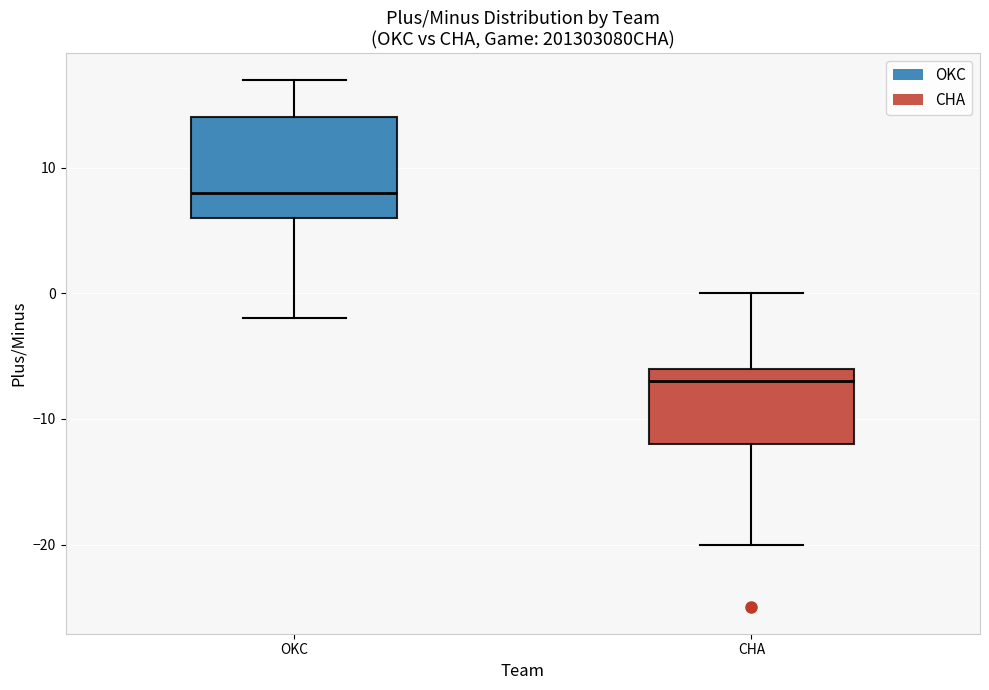

Reading left to right, transcribe this box plot: for each box, give where its median line is, the range the box spans, and where its two whiskers end, as read against the y-axis. The values are not printed on the chart, so give them approximately, as read against the axis.

OKC: median 8, box 6 to 14, whiskers -2 to 17
CHA: median -7, box -12 to -6, whiskers -20 to 0